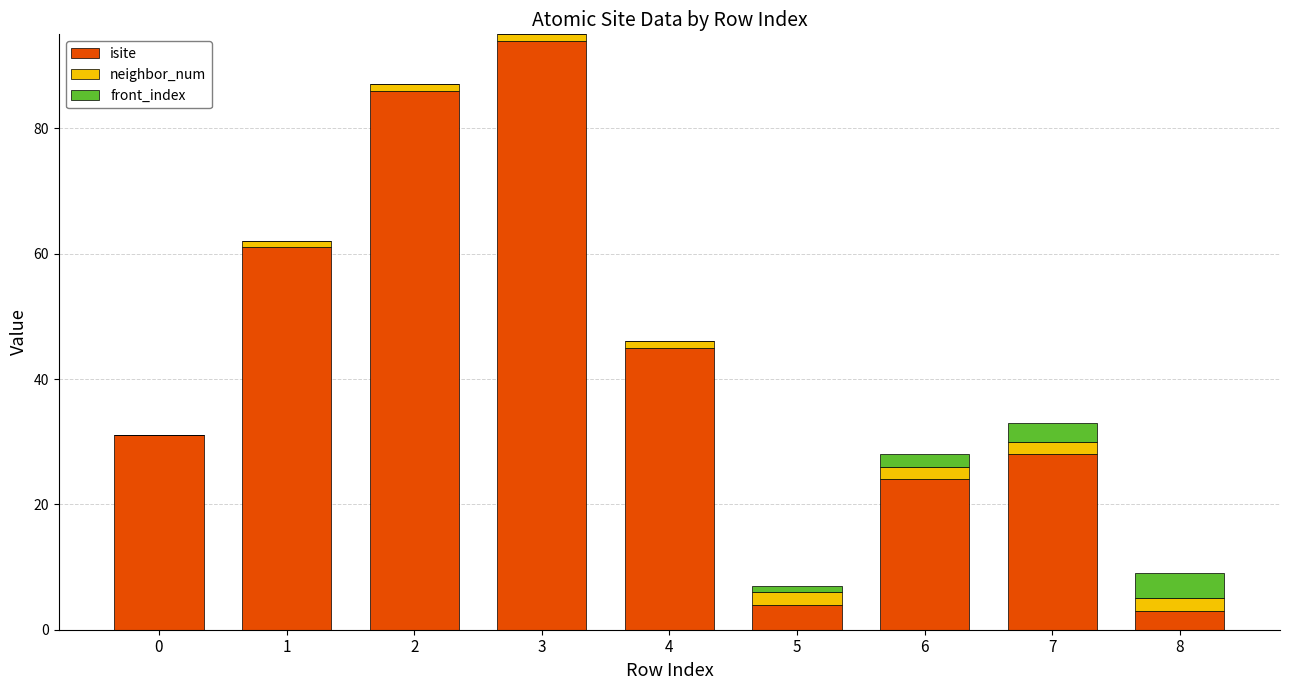

At which category is the sum across all series the highest?

3